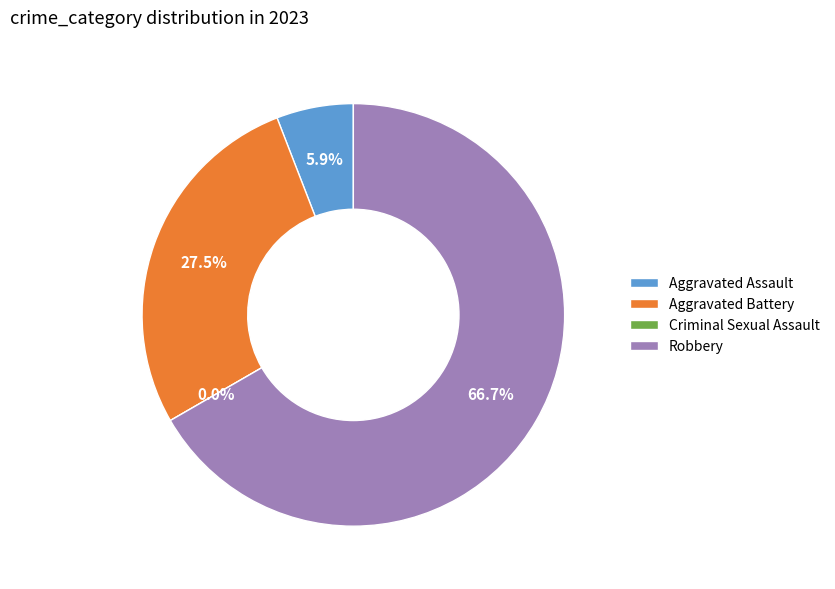

What is the change in value from Criminal Sexual Assault to Robbery?

+34